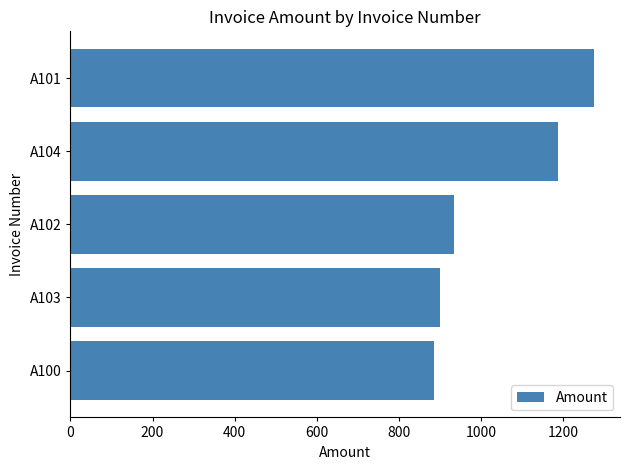

What is the average value?

1036.2